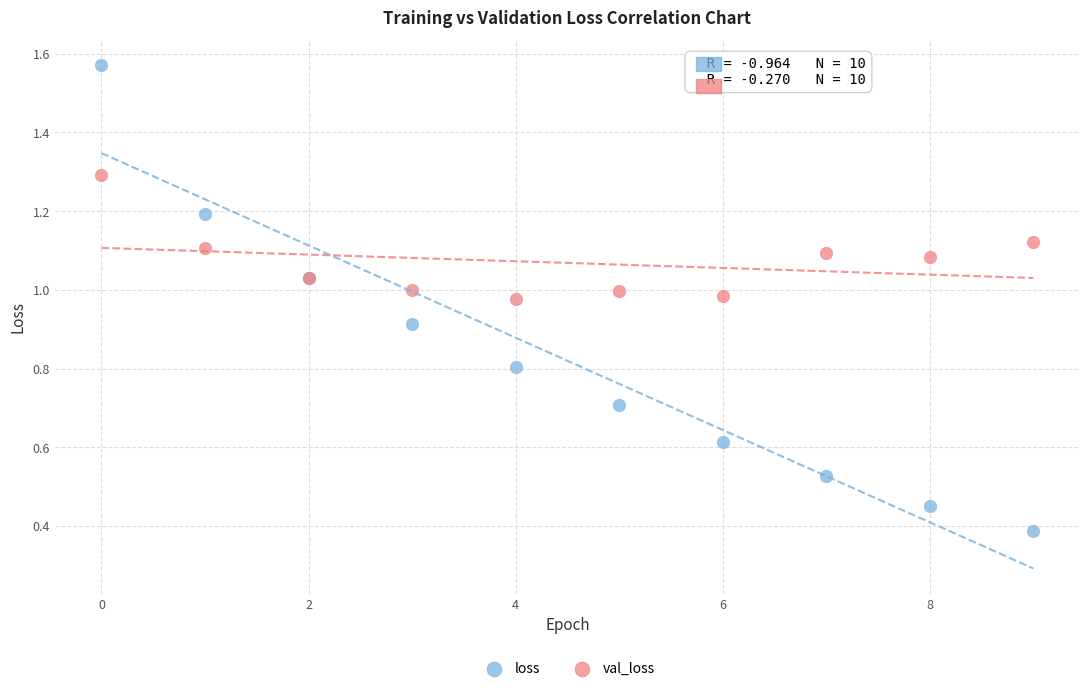

Which series has the widest spread of Y values?

loss